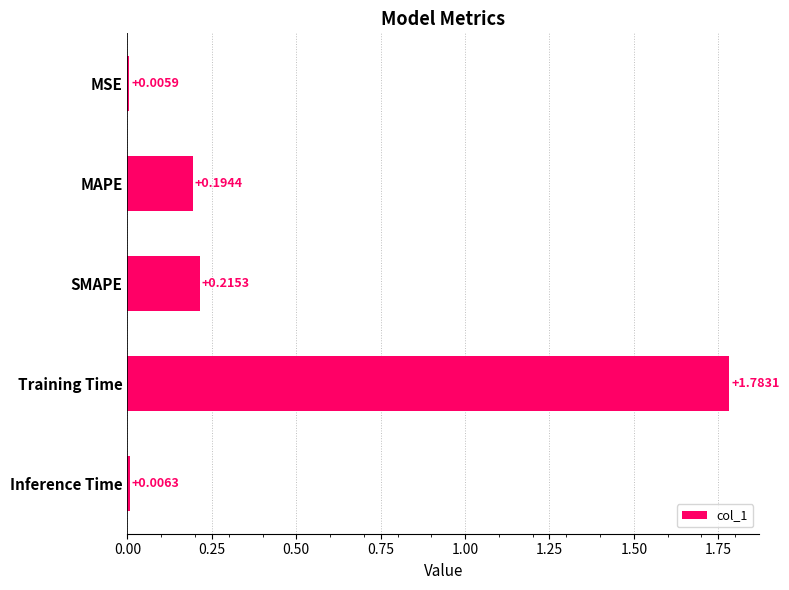

What is the sum of all values?

2.2